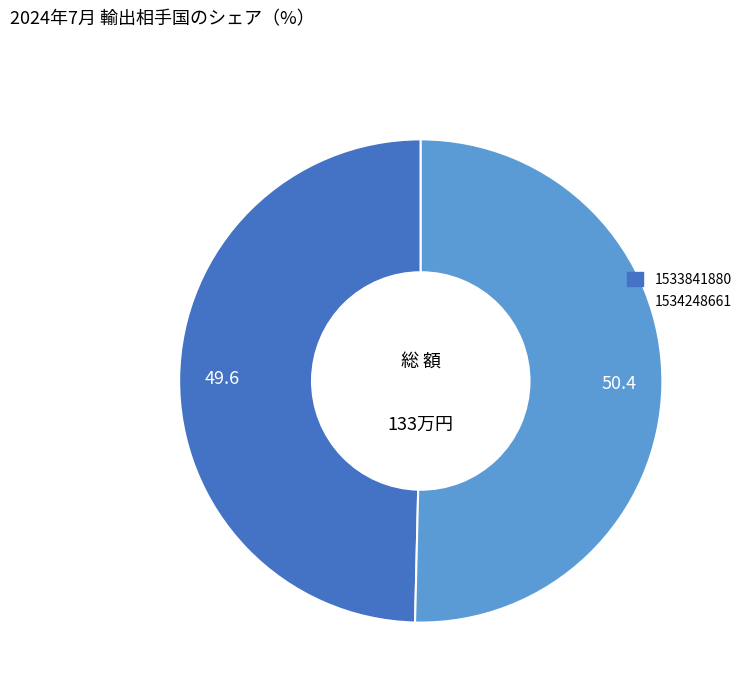

Which slice is the largest?

1534248661